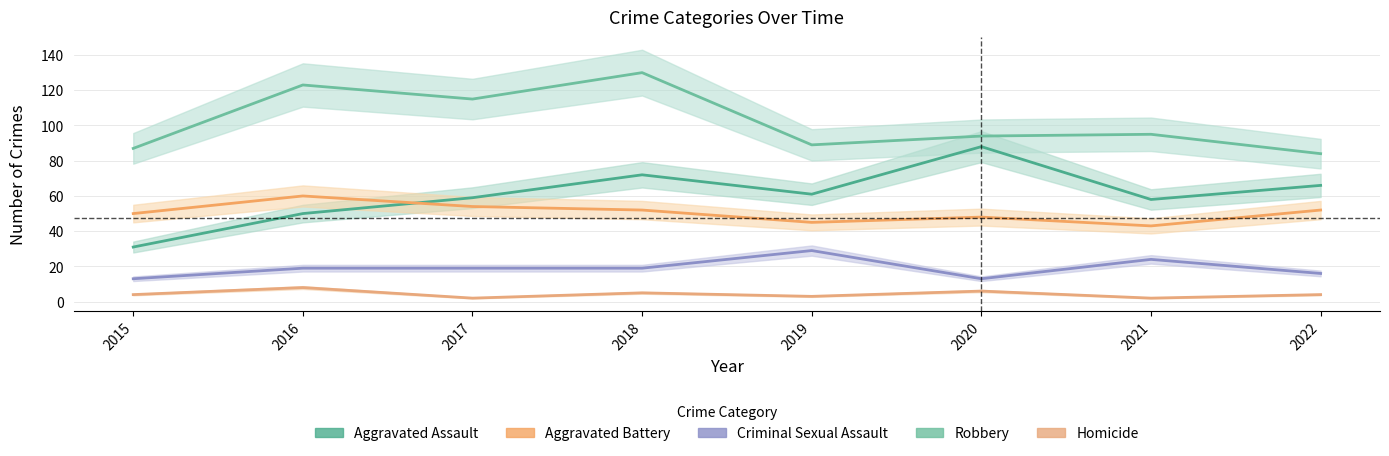

The Homicide series shows 5 at 2018. True or false?

True